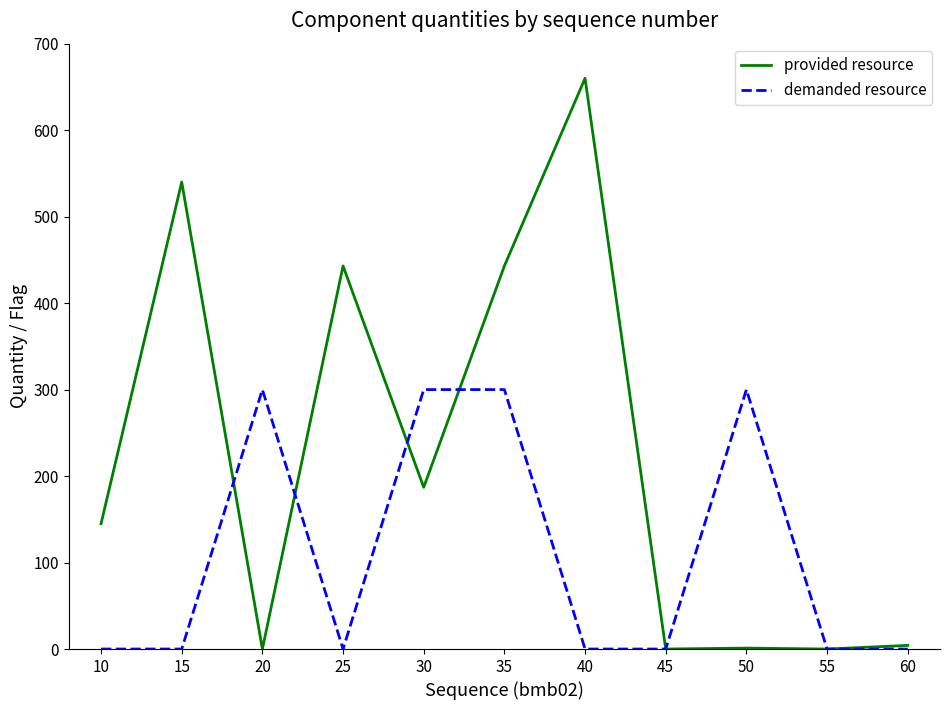

Between 25 and 35, which series saw the biggest shift?

demanded resource